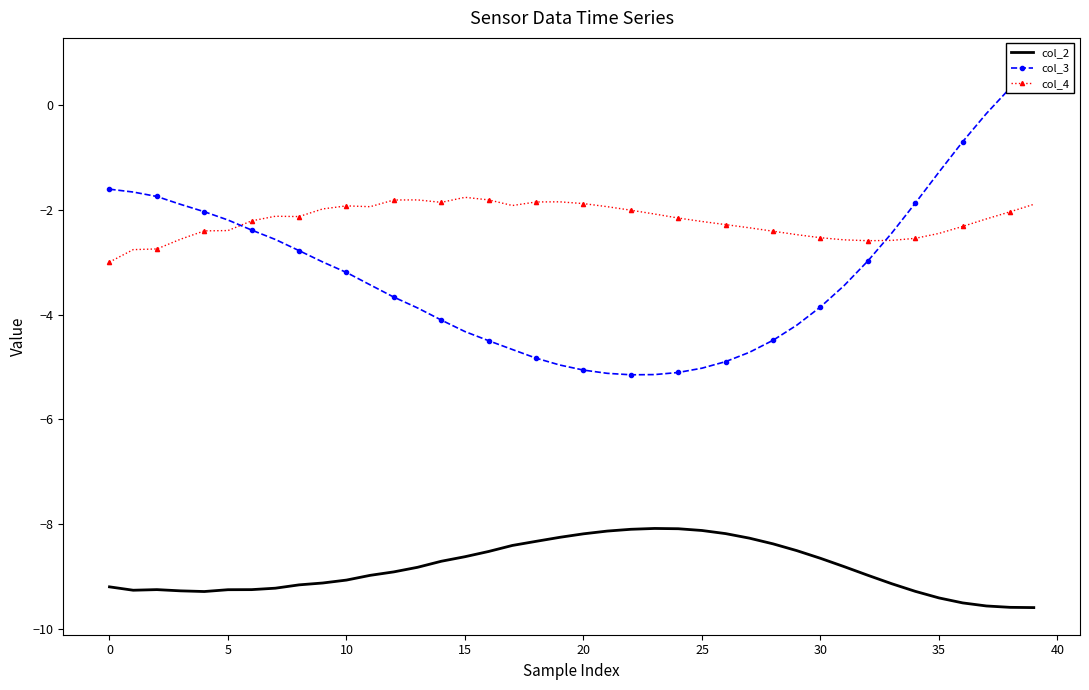

What is the difference between the maximum and second lowest values in the col_4 series?

1.0